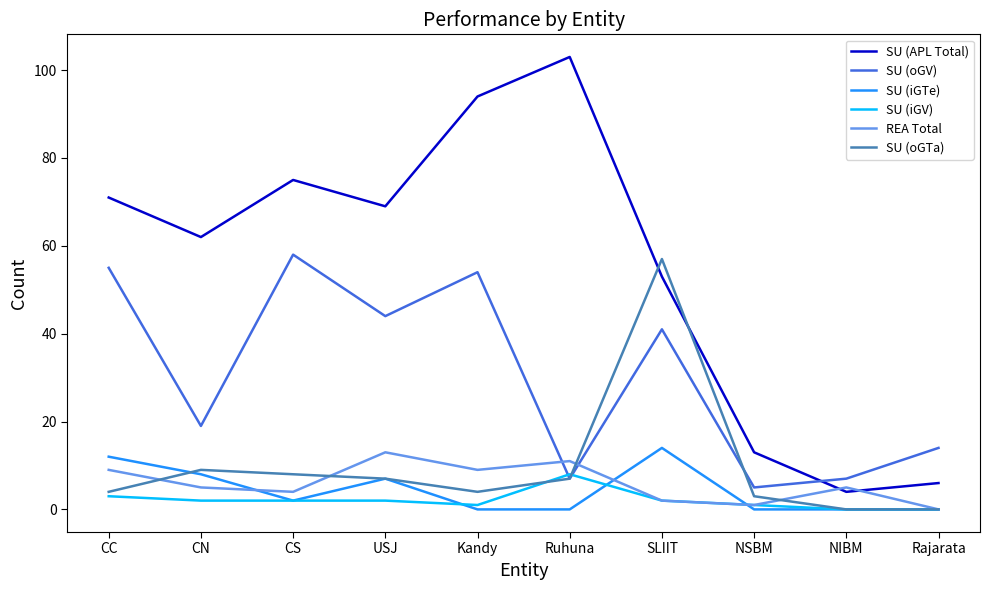

What position from the right is SLIIT?

4